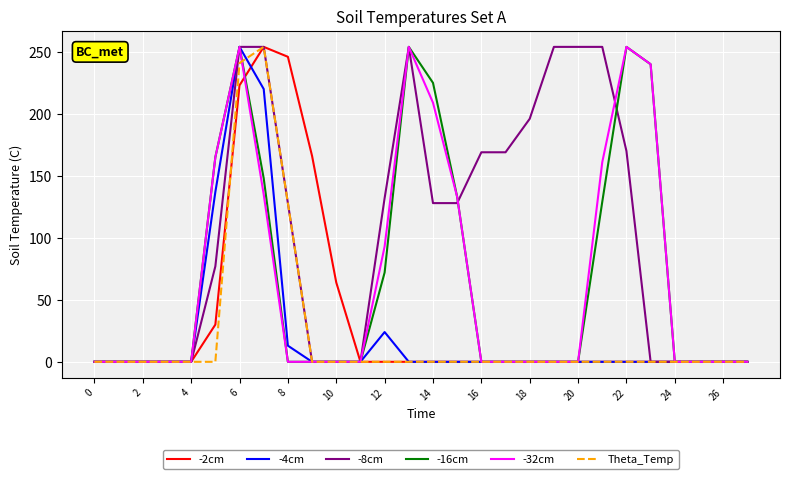

What is the maximum value shown in the chart?

254